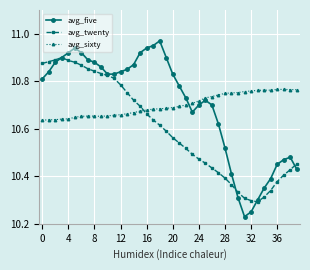

List the series in order of their peak value, lowest first.

avg_sixty, avg_twenty, avg_five